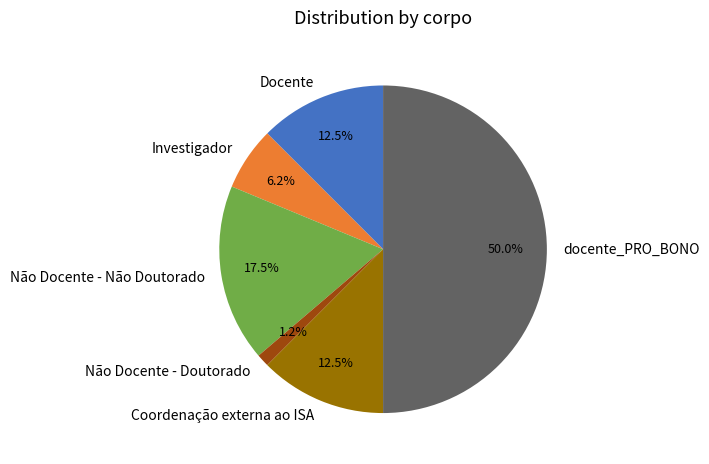

To the nearest percent, what is the difference between the largest and smallest slice percentages?

49%